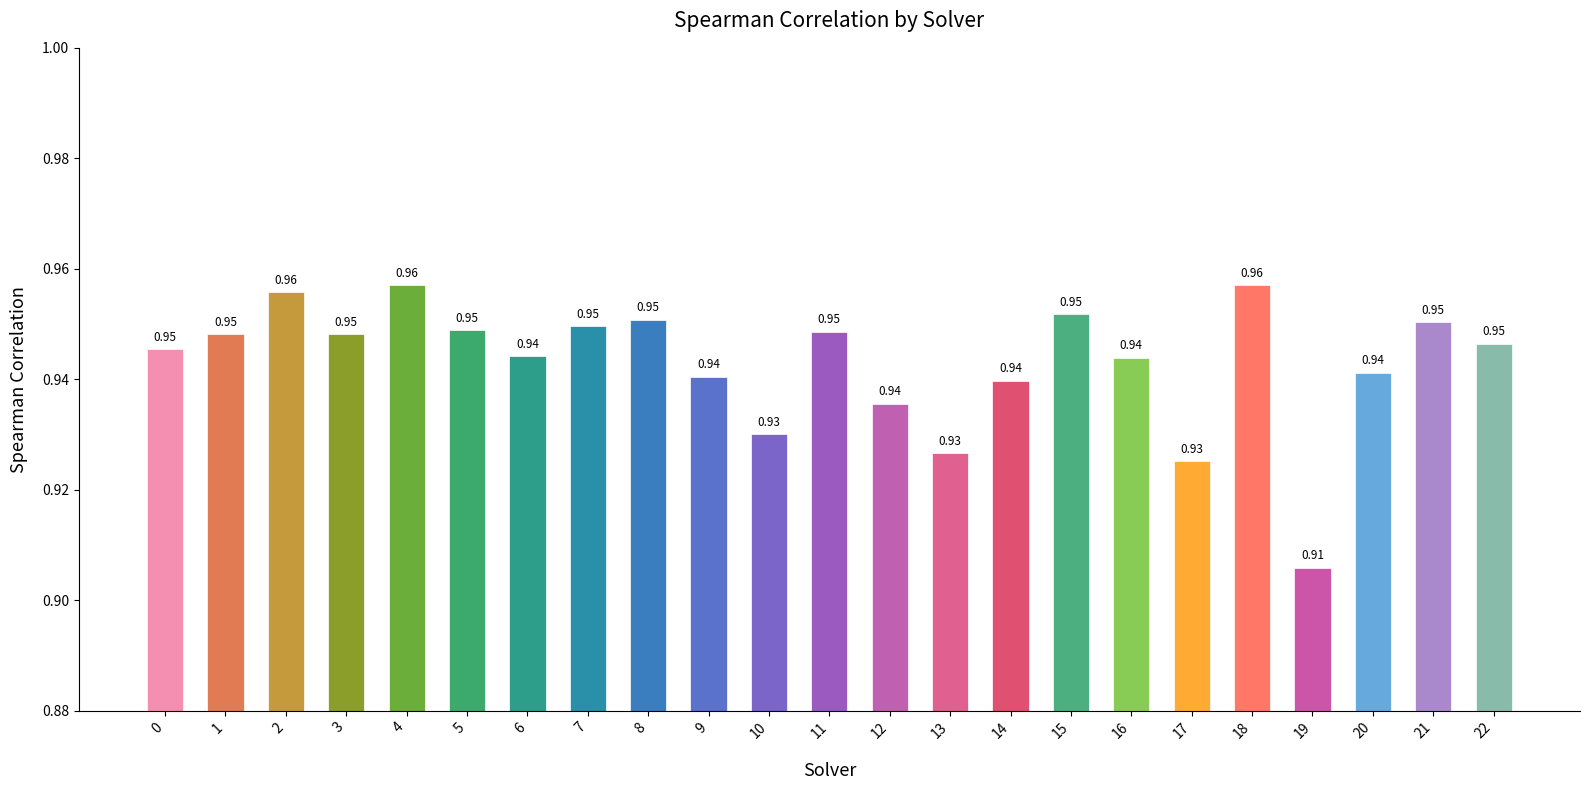

What is the sum of the values at 10 and 6?

1.9